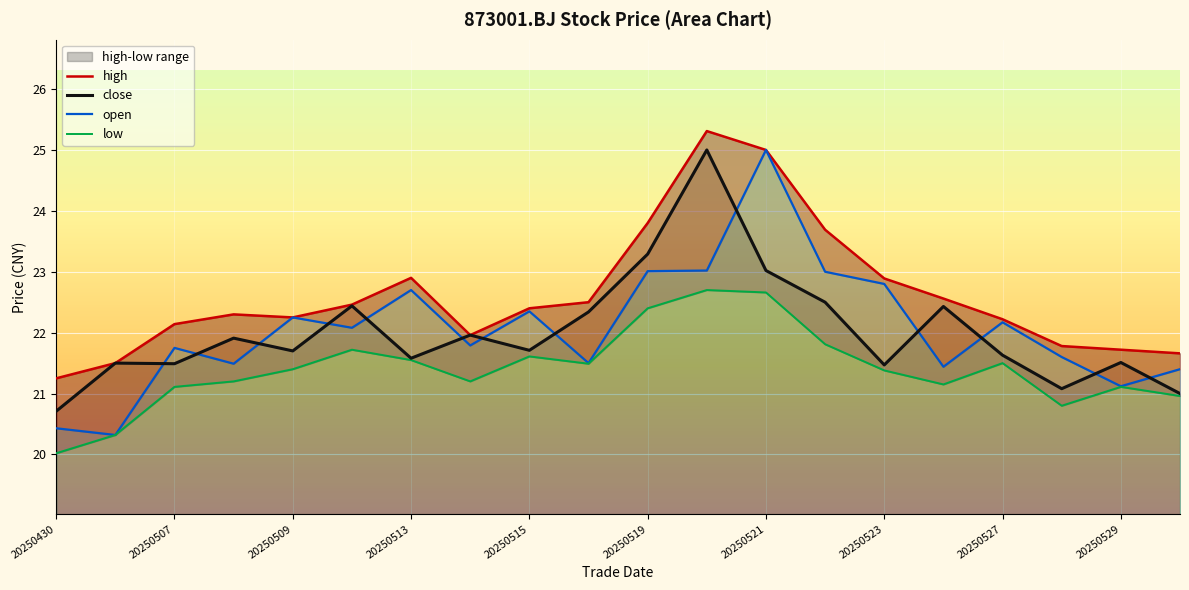

Reading right to left, list all the values displayed in this chart.

high: 21.7	21.7	21.8	22.2	22.6	22.9	23.7	25.0	25.3	23.8	22.5	22.4	22.0	22.9	22.5	22.2	22.3	22.1	21.5	21.2
close: 21.0	21.5	21.1	21.6	22.4	21.5	22.5	23.0	25.0	23.3	22.3	21.7	22.0	21.6	22.4	21.7	21.9	21.5	21.5	20.7
open: 21.4	21.1	21.6	22.2	21.4	22.8	23.0	25.0	23.0	23.0	21.5	22.4	21.8	22.7	22.1	22.2	21.5	21.8	20.3	20.4
low: 21.0	21.1	20.8	21.5	21.1	21.4	21.8	22.7	22.7	22.4	21.5	21.6	21.2	21.6	21.7	21.4	21.2	21.1	20.3	20.0